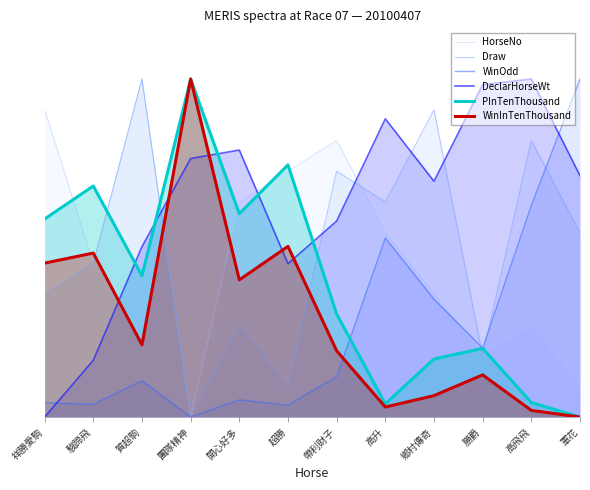

How many series are shown in this chart?

6